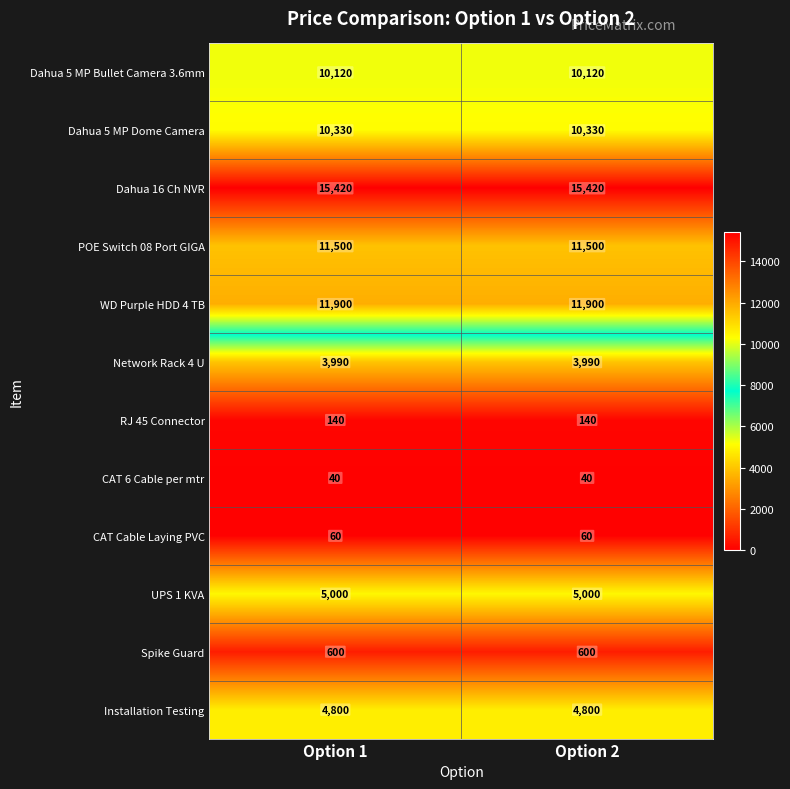

What is the sum of all Network Rack 4 U values?

7980